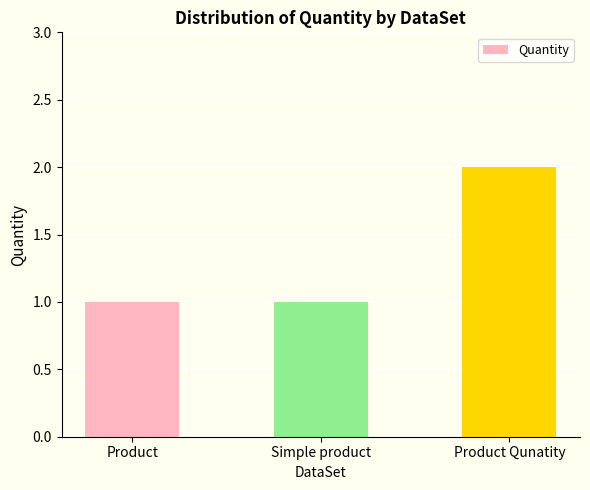

Reading left to right, what are all the values shown in this chart?

1	1	2